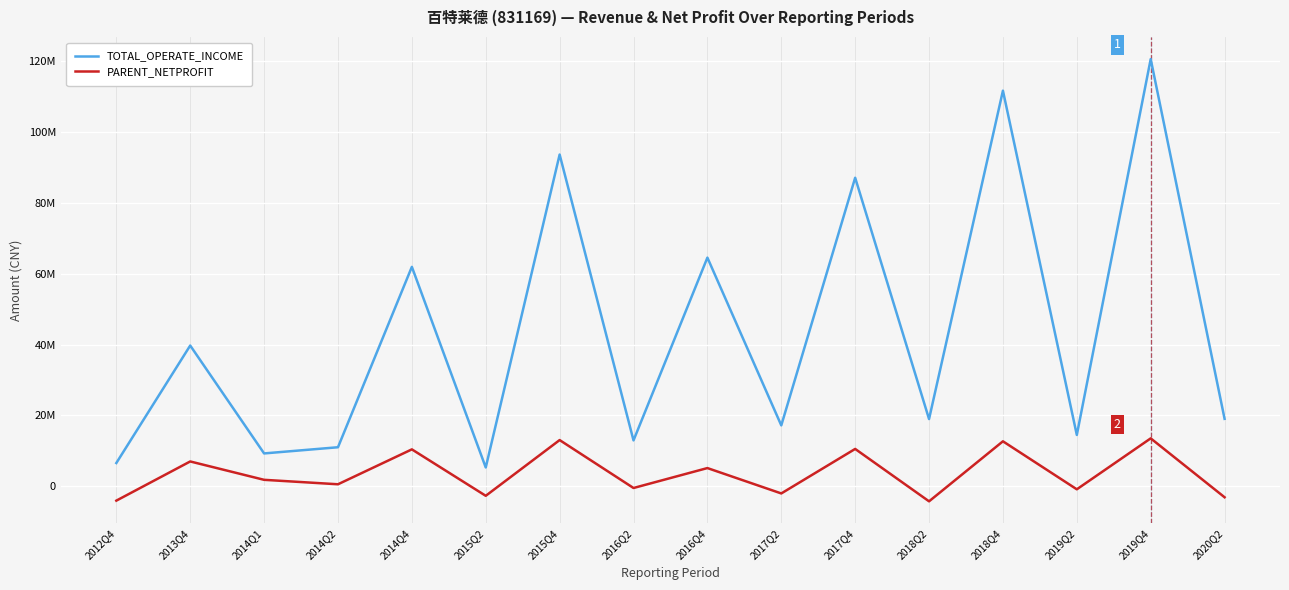

Which series changed the most between 2015Q4 and 2019Q2?

TOTAL_OPERATE_INCOME